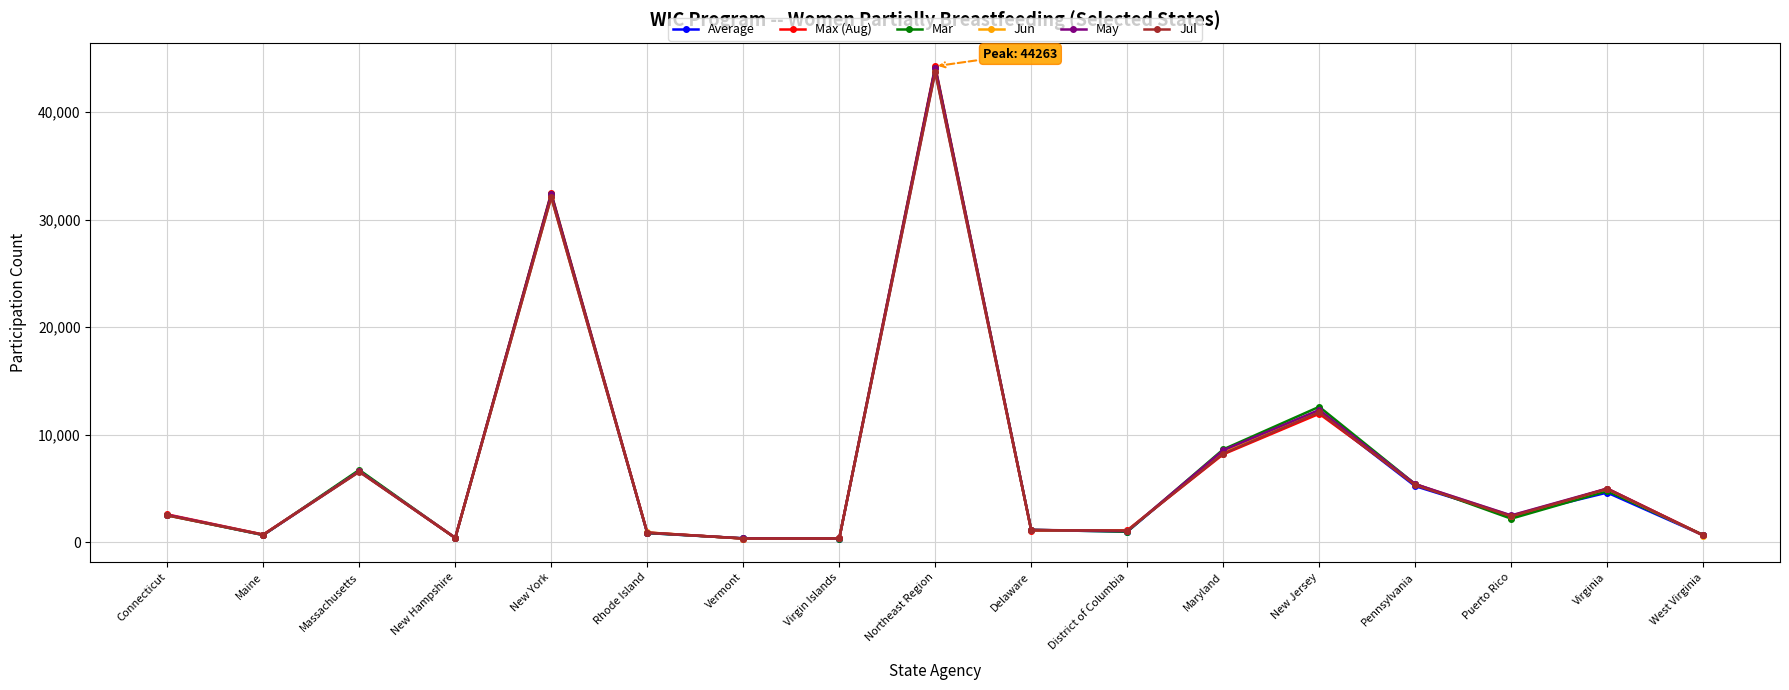

What is the difference between the second highest and second lowest values in the Jul series?

31729.0